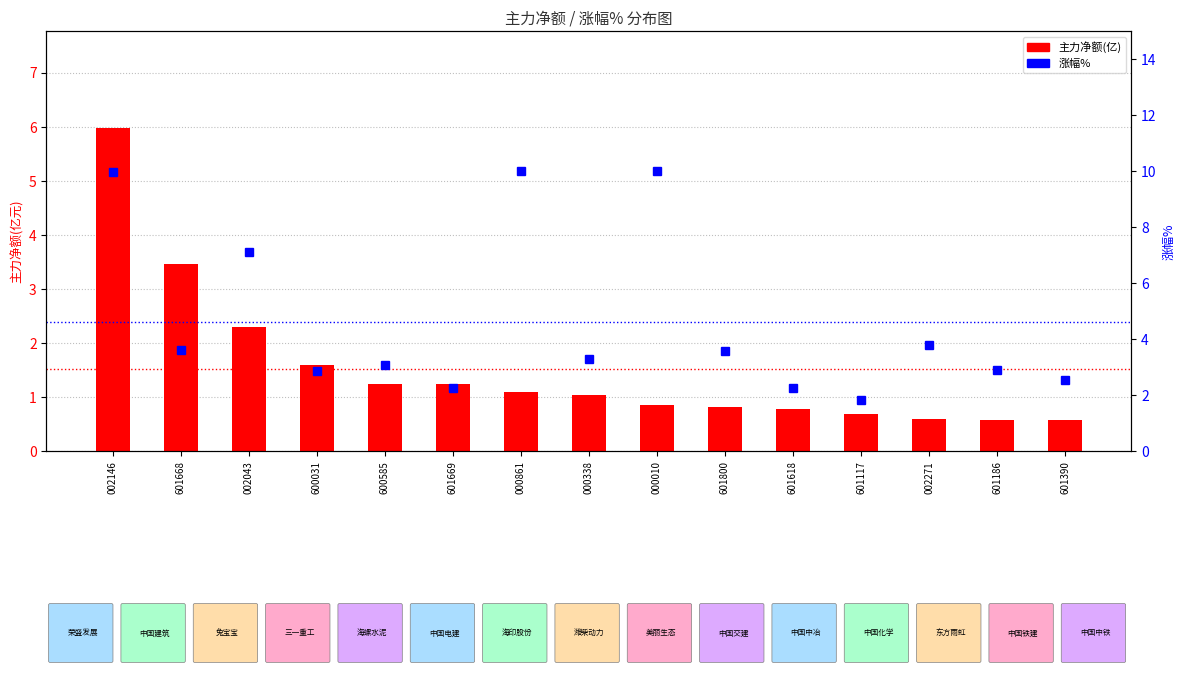

Reading left to right, extract all data points from this chart.

主力净额(亿): 002146=6.0	601668=3.5	002043=2.3	600031=1.6	600585=1.2	601669=1.2	000861=1.1	000338=1.0	000010=0.9	601800=0.8	601618=0.8	601117=0.7	002271=0.6	601186=0.6	601390=0.6
涨幅%: 002146=10.0	601668=3.6	002043=7.1	600031=2.9	600585=3.1	601669=2.2	000861=10.0	000338=3.3	000010=10.0	601800=3.6	601618=2.3	601117=1.8	002271=3.8	601186=2.9	601390=2.5